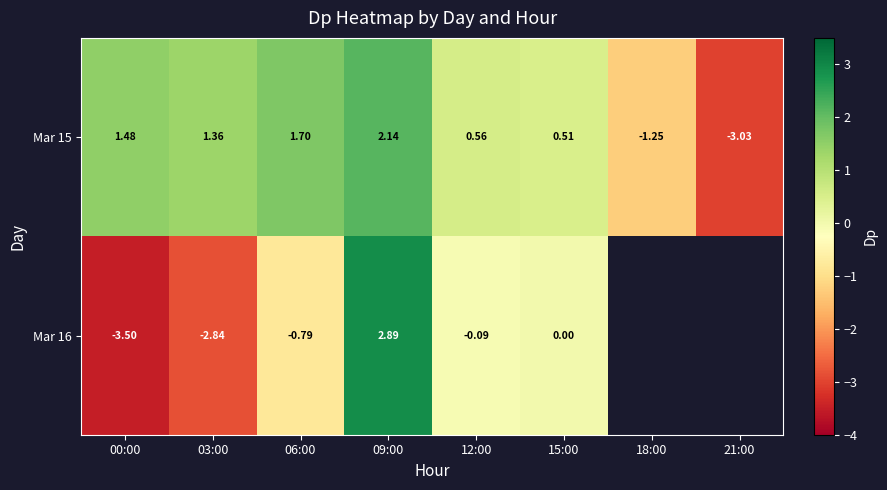

Is the value of Mar 16 at 15:00 greater than the value of Mar 15 at 06:00?

No